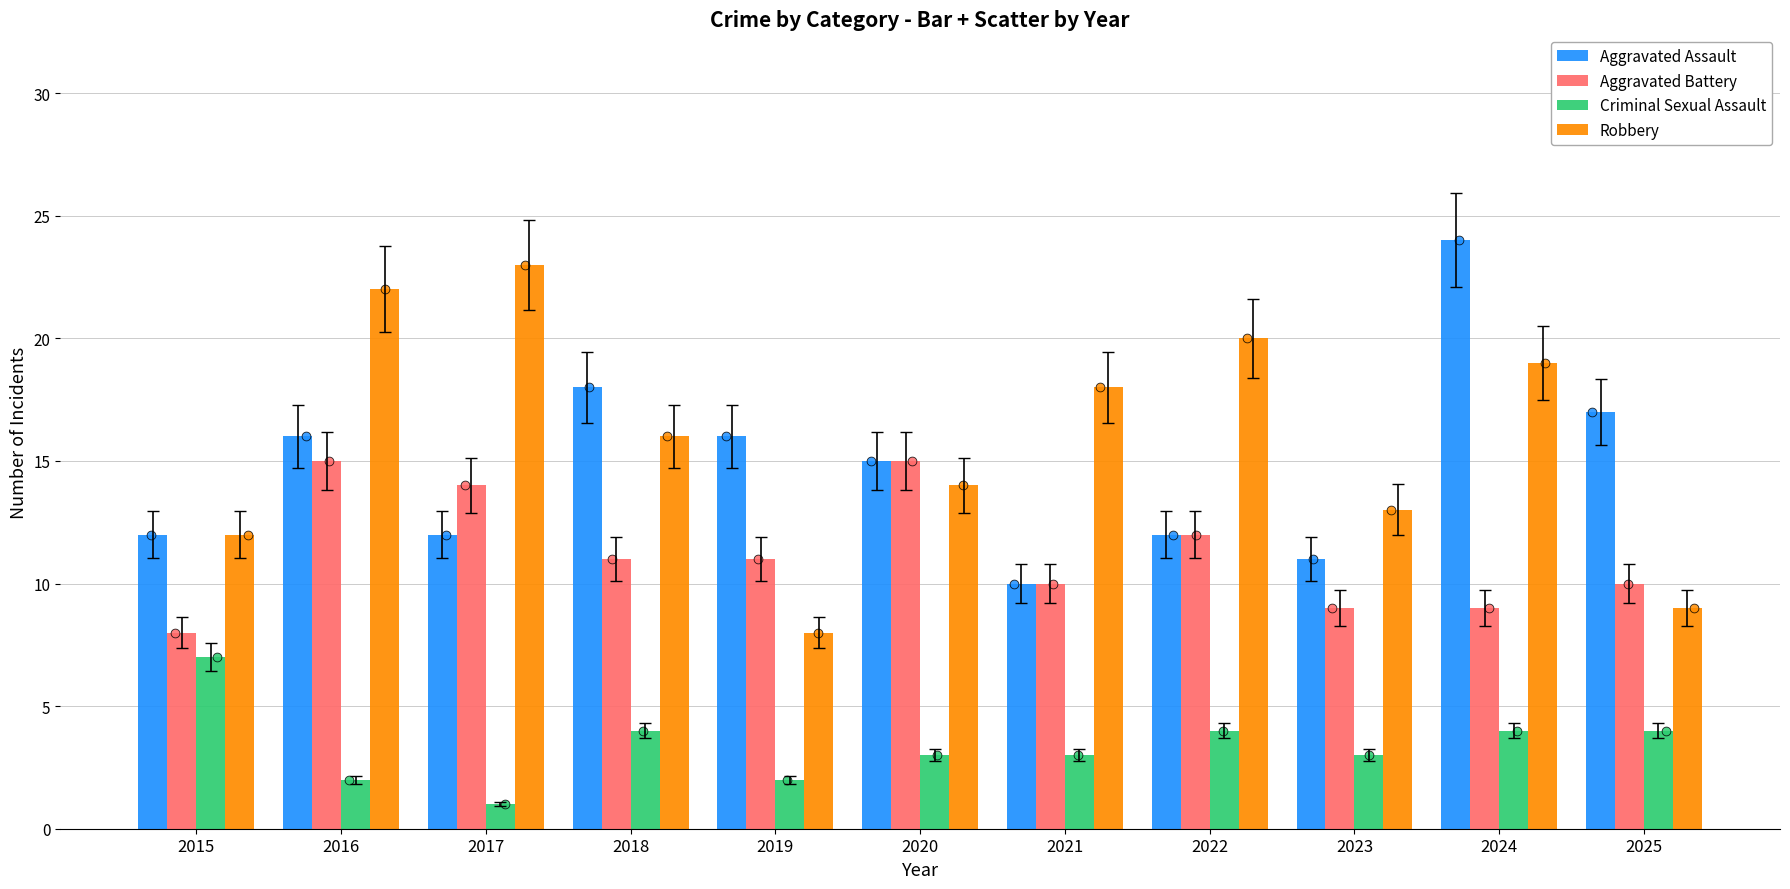

Which series has the widest spread of Y values?

Robbery